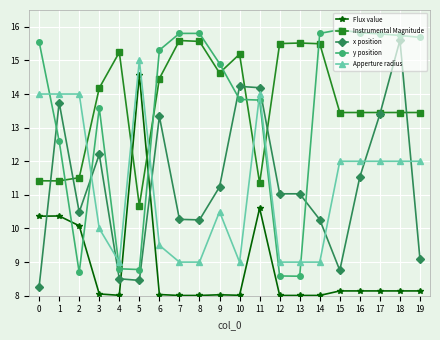

Does the chart have visible grid lines?

Yes